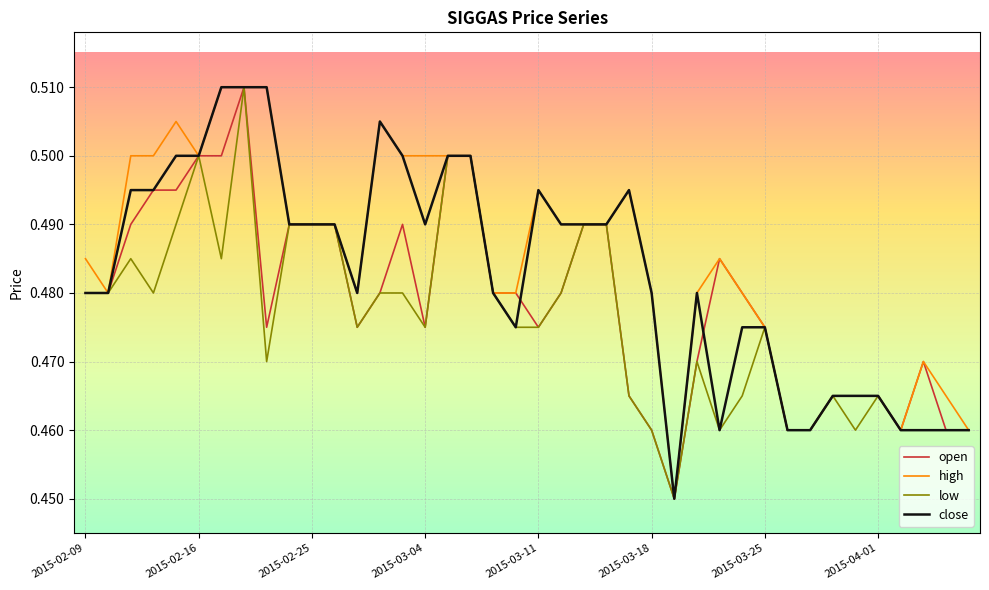

Does the chart have visible grid lines?

Yes